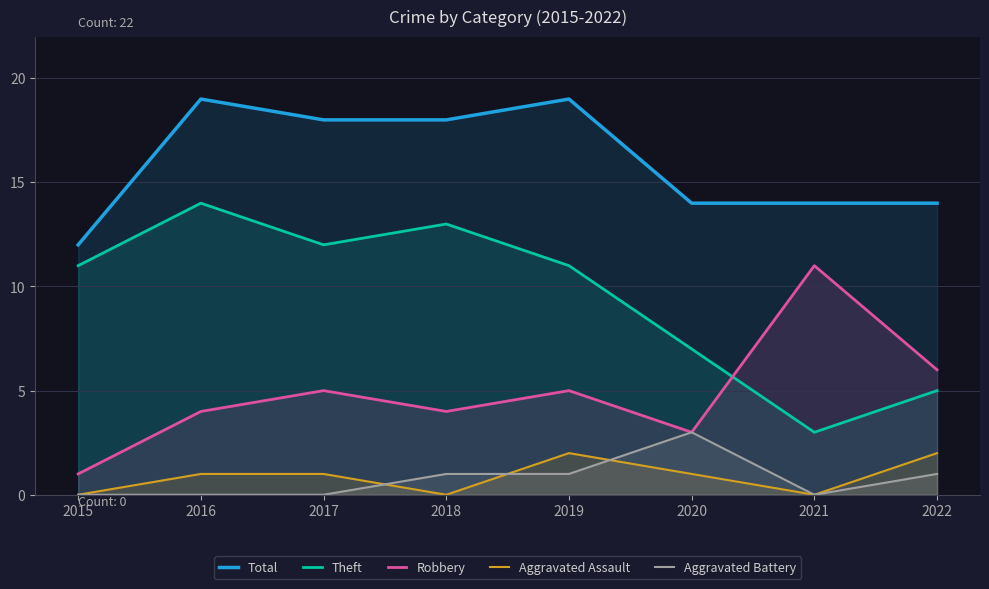

At which category does Robbery reach its first local valley?

2018